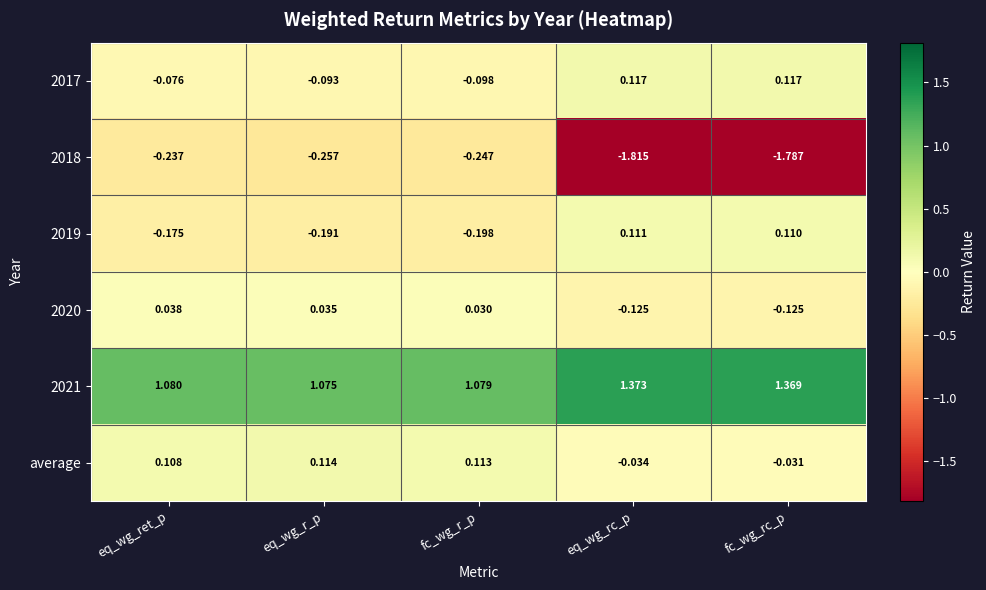

List the labels in order of 2021 value, smallest first.

eq_wg_r_p, fc_wg_r_p, eq_wg_ret_p, fc_wg_rc_p, eq_wg_rc_p